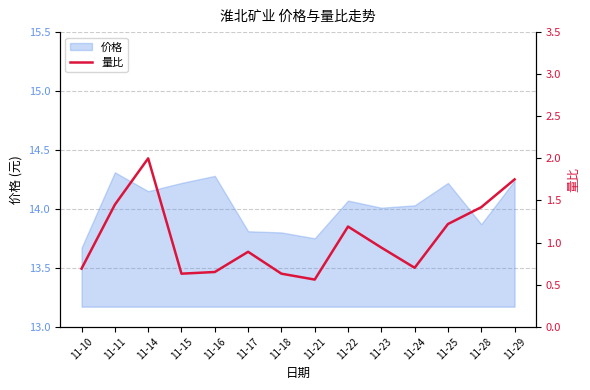

Which has a higher value, 11-21 or 11-18?

11-18